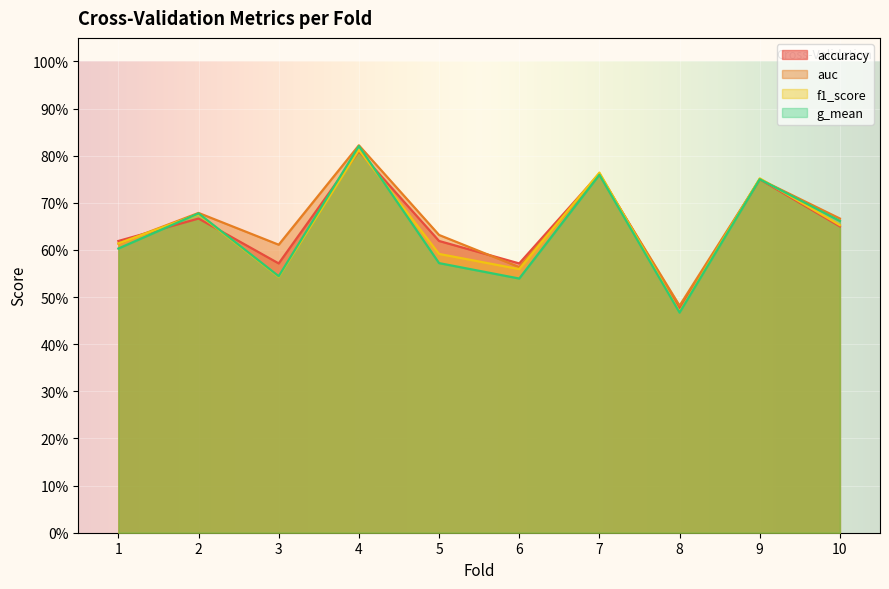

True or false: accuracy has more than 1 interior local peaks.

True